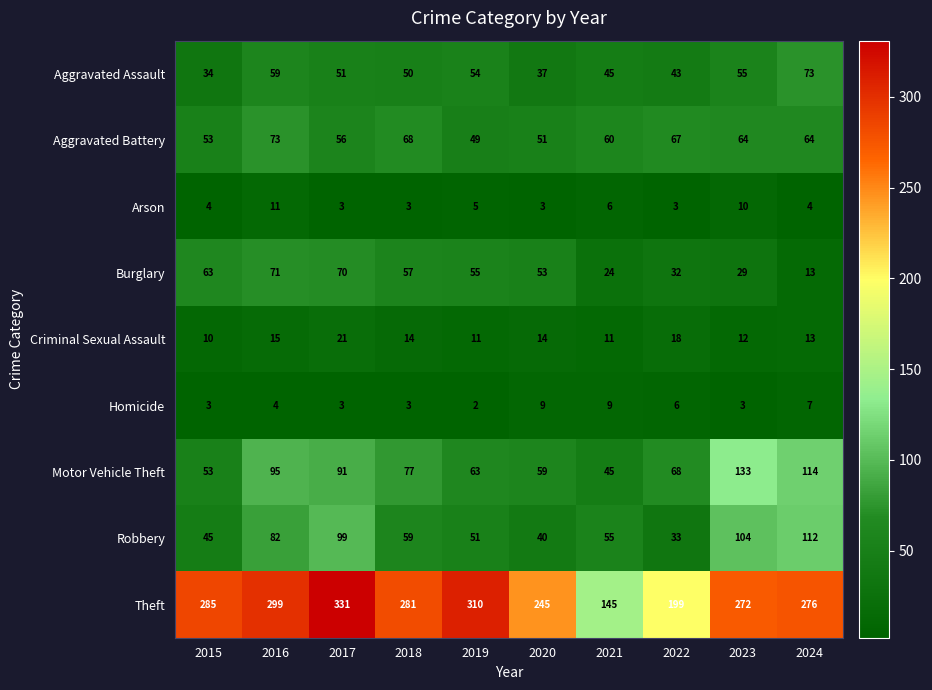

What is the sum of all Aggravated Battery values?

605